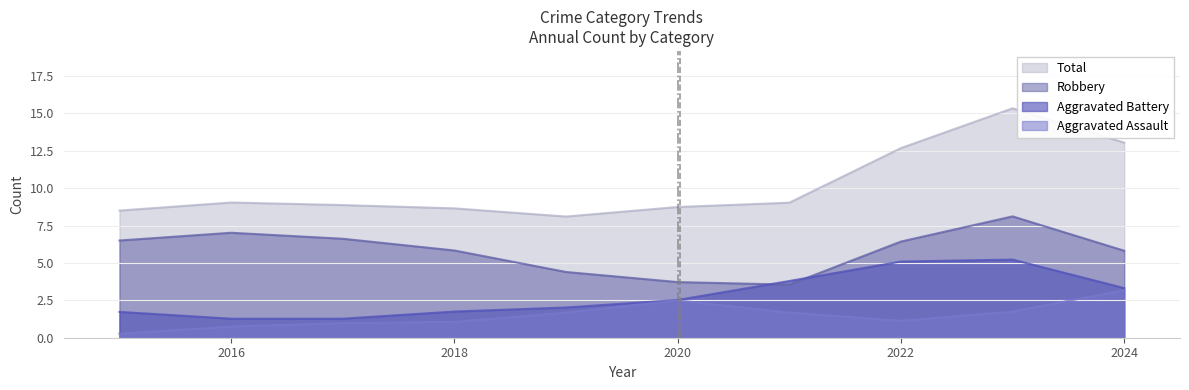

What is the difference between the second highest and minimum values in the Robbery series?

3.5